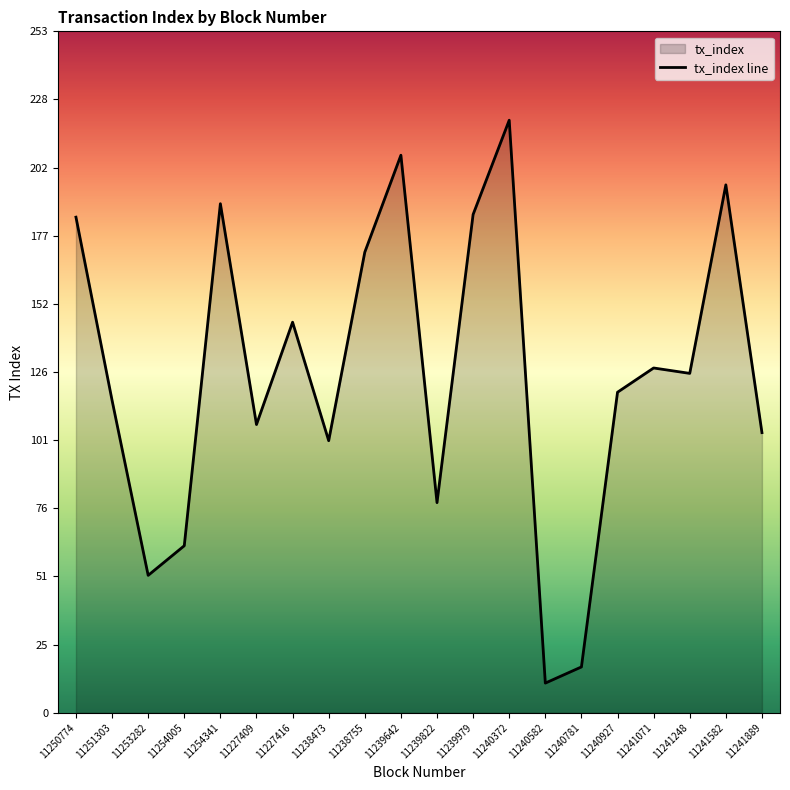

Reading left to right, extract all data points from this chart.

184	116	51	62	189	107	145	101	171	207	78	185	220	11	17	119	128	126	196	104